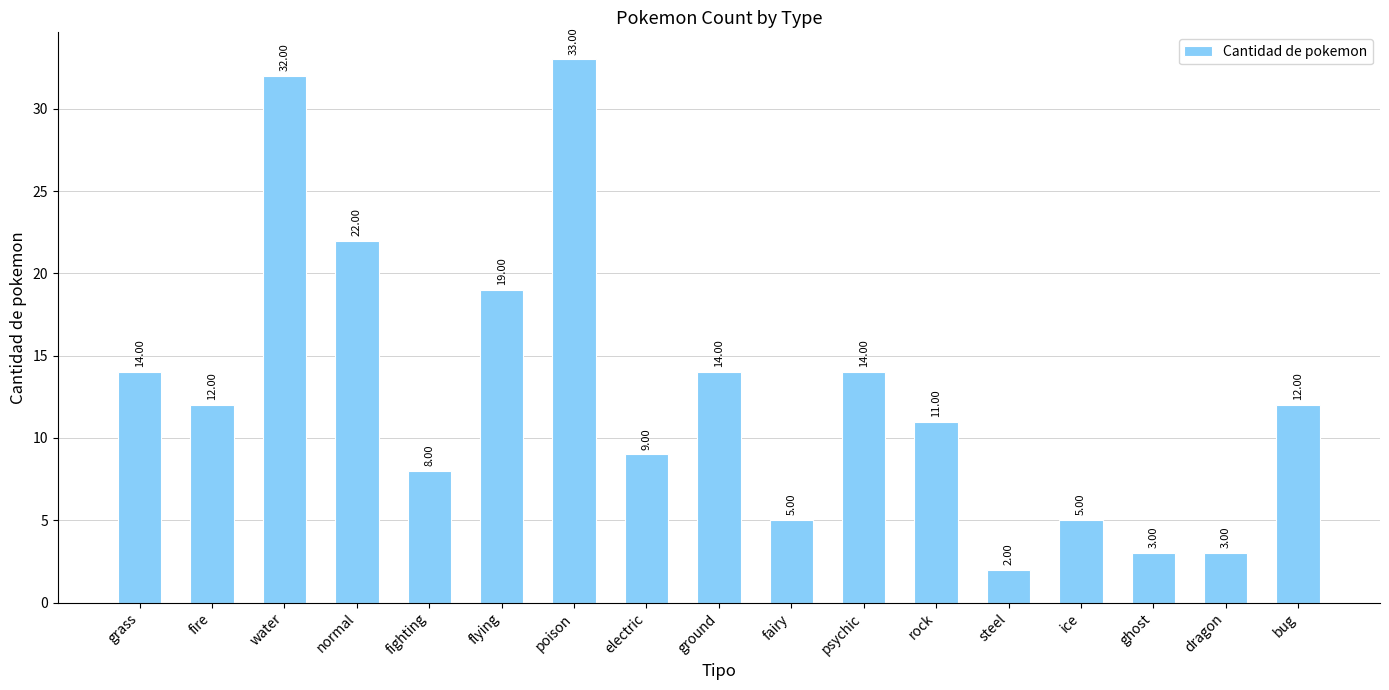

Does the chart contain stacked bars?

No